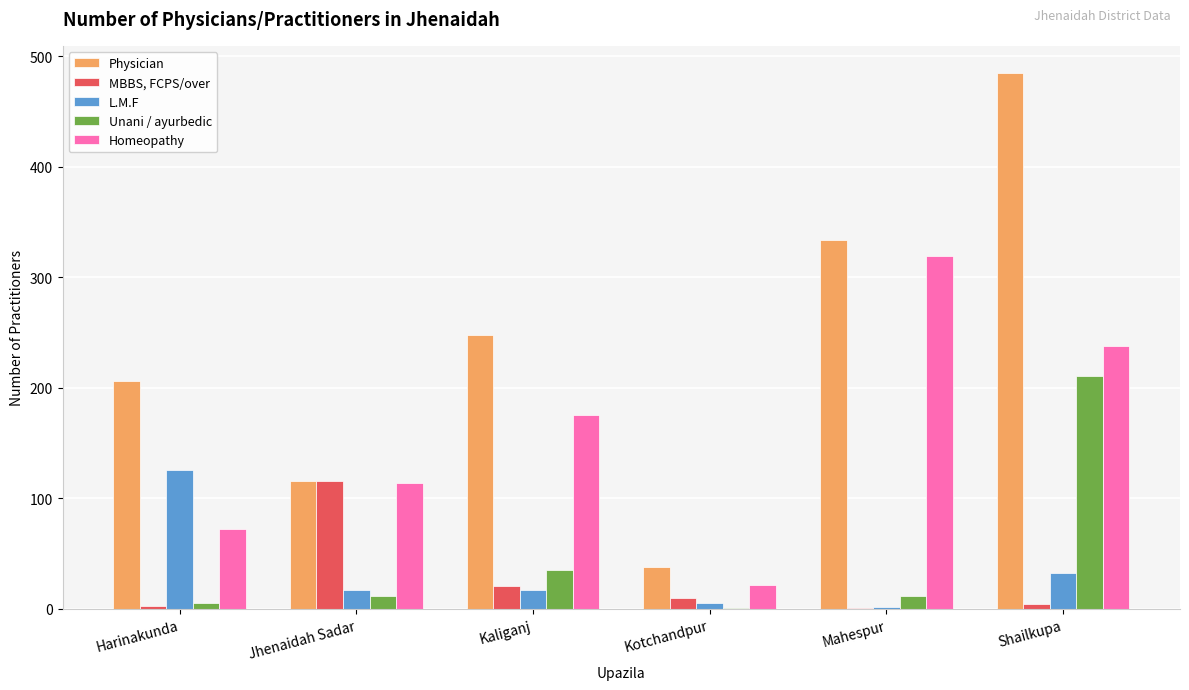

Which series changed the most between Harinakunda and Kotchandpur?

Physician